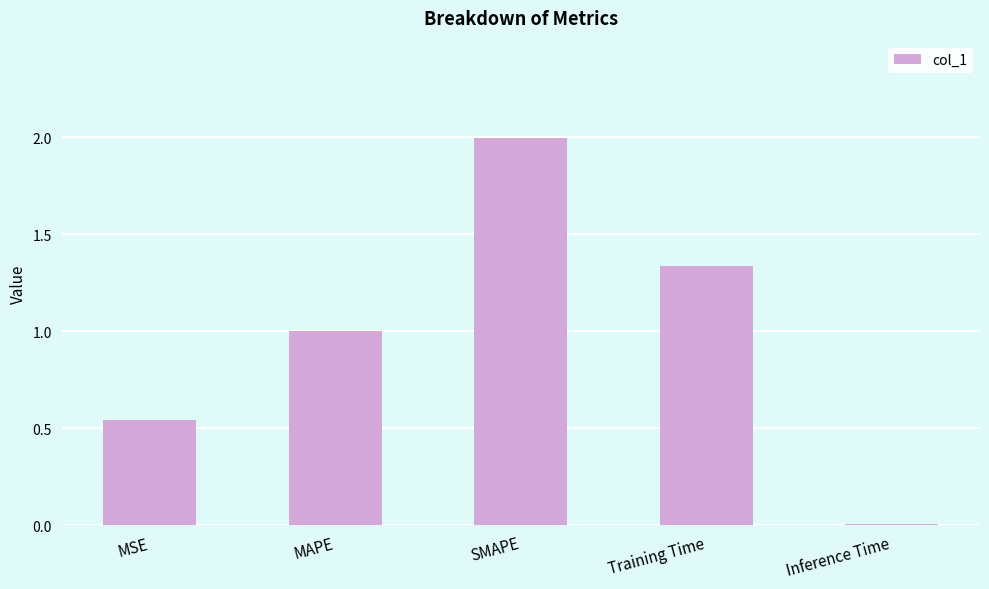

List the labels in order of value, largest first.

SMAPE, Training Time, MAPE, MSE, Inference Time